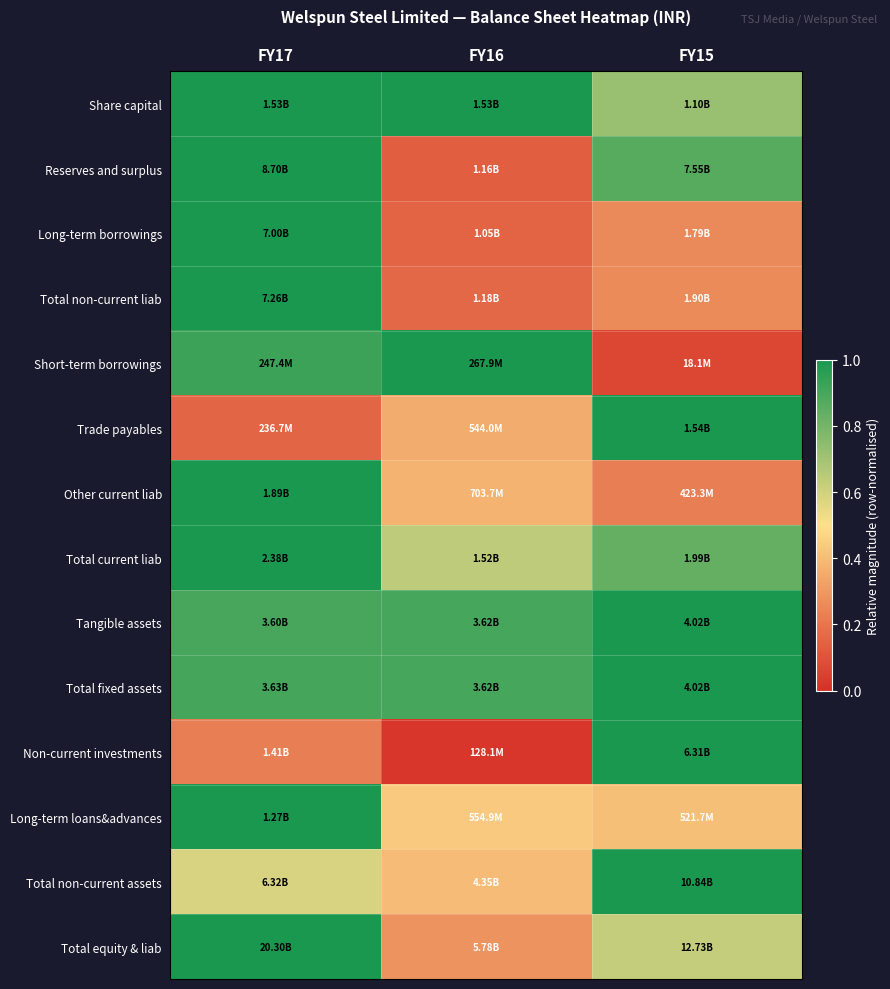

Reading left to right, what are all the values shown in this chart?

Share capital: FY17=1.0	FY16=1.0	FY15=0.7
Reserves and surplus: FY17=1.0	FY16=0.1	FY15=0.9
Long-term borrowings: FY17=1.0	FY16=0.1	FY15=0.3
Total non-current liab: FY17=1.0	FY16=0.2	FY15=0.3
Short-term borrowings: FY17=0.9	FY16=1.0	FY15=0.1
Trade payables: FY17=0.2	FY16=0.4	FY15=1.0
Other current liab: FY17=1.0	FY16=0.4	FY15=0.2
Total current liab: FY17=1.0	FY16=0.6	FY15=0.8
Tangible assets: FY17=0.9	FY16=0.9	FY15=1.0
Total fixed assets: FY17=0.9	FY16=0.9	FY15=1.0
Non-current investments: FY17=0.2	FY16=0.0	FY15=1.0
Long-term loans&advances: FY17=1.0	FY16=0.4	FY15=0.4
Total non-current assets: FY17=0.6	FY16=0.4	FY15=1.0
Total equity & liab: FY17=1.0	FY16=0.3	FY15=0.6